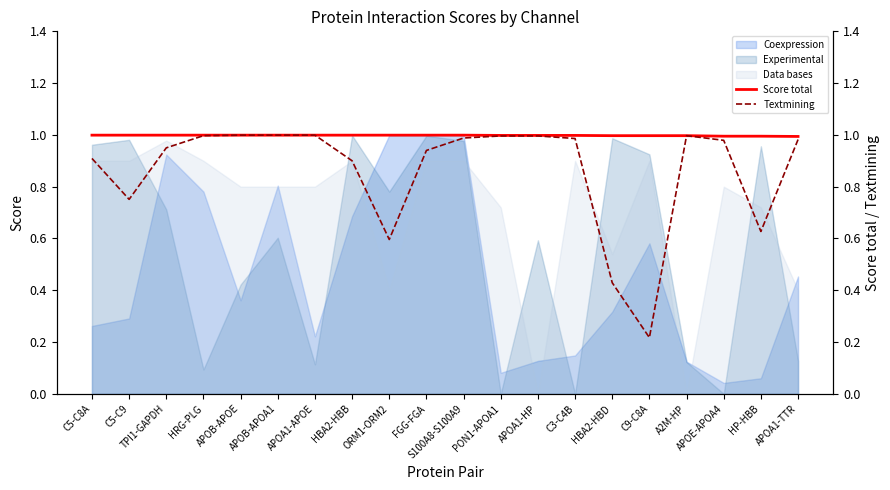

True or false: Score total and Textmining intersect in this chart.

False